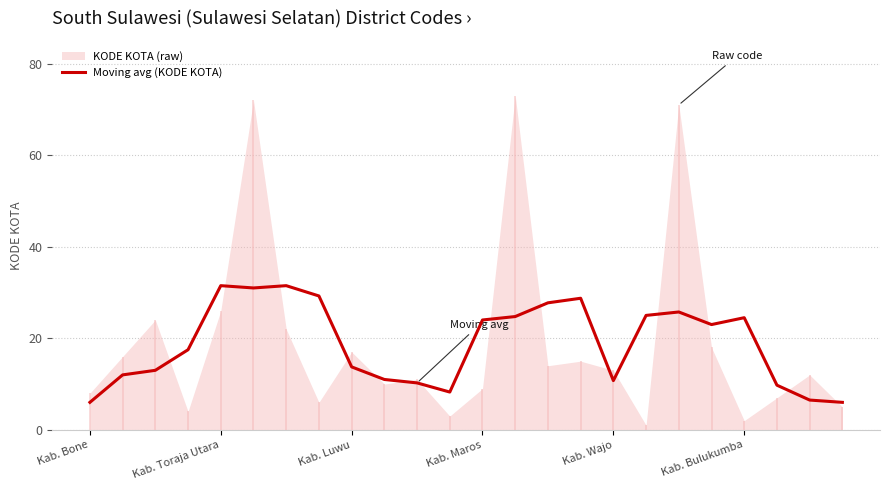

The Moving avg (KODE KOTA) series shows 24.5 at Kab. Bulukumba. True or false?

True